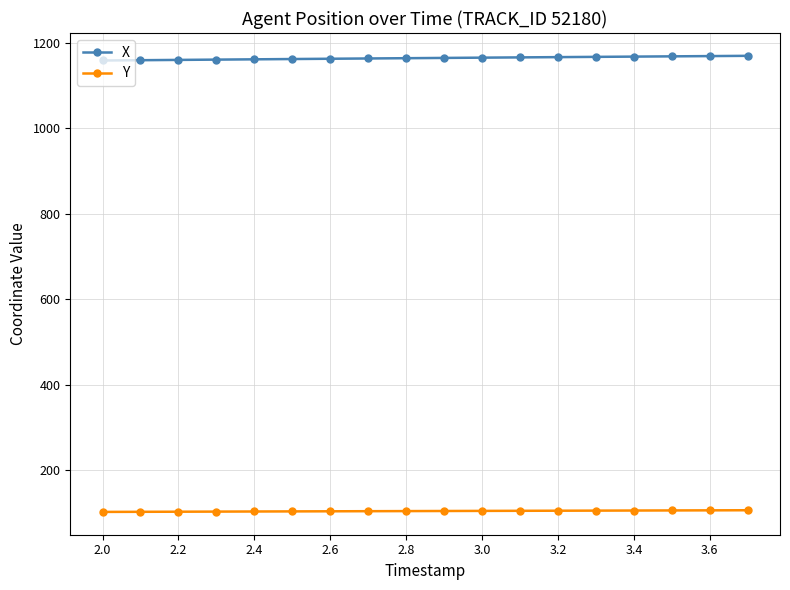

True or false: Y and X intersect in this chart.

False